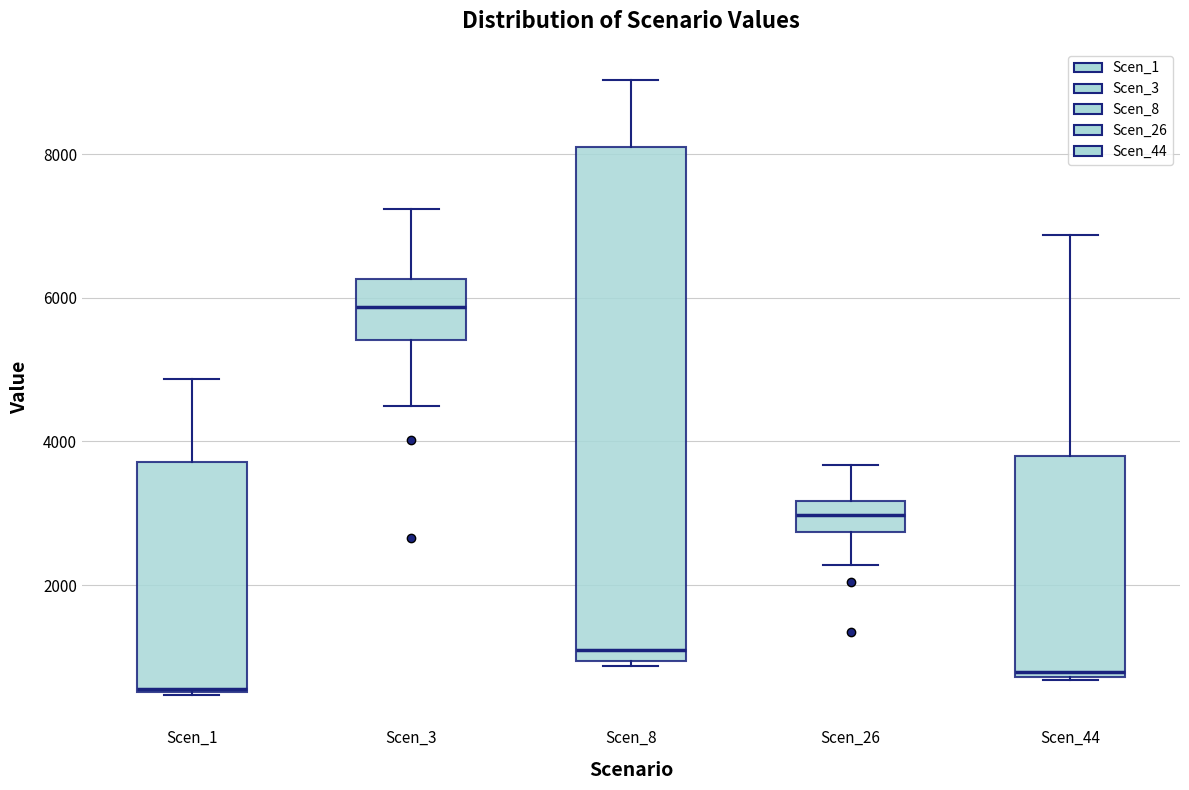

Which box's median line is the lowest?

Scen_1